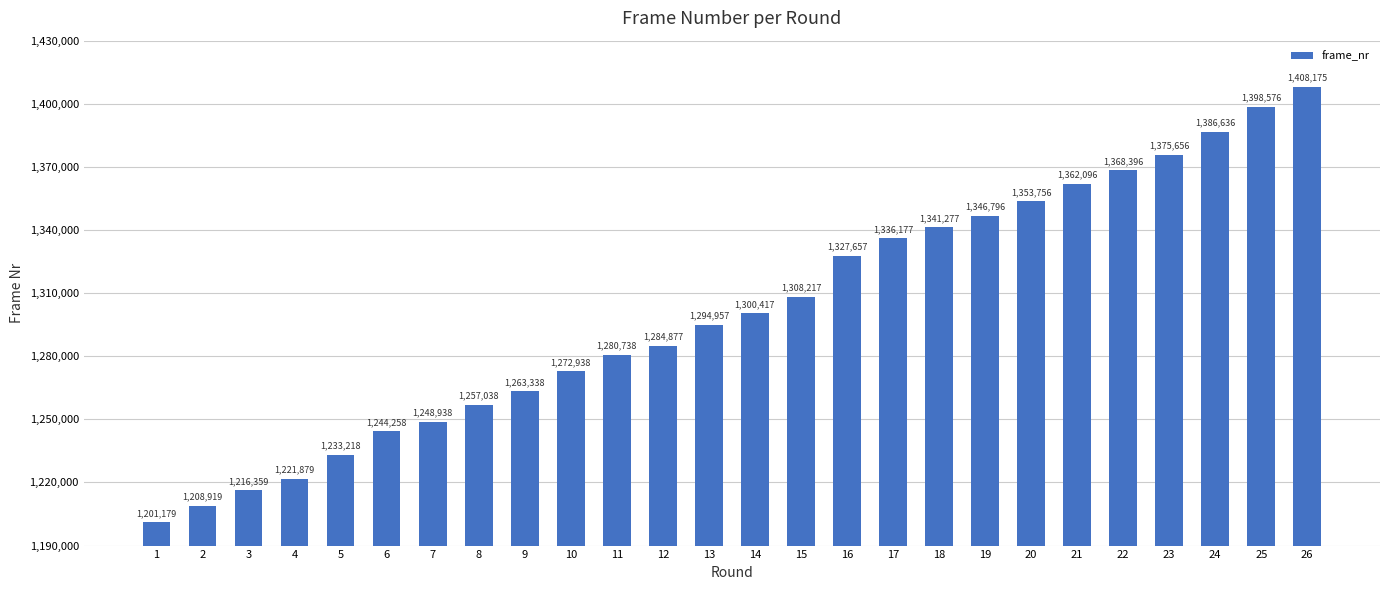

What is the difference between the maximum and second lowest values?

199256